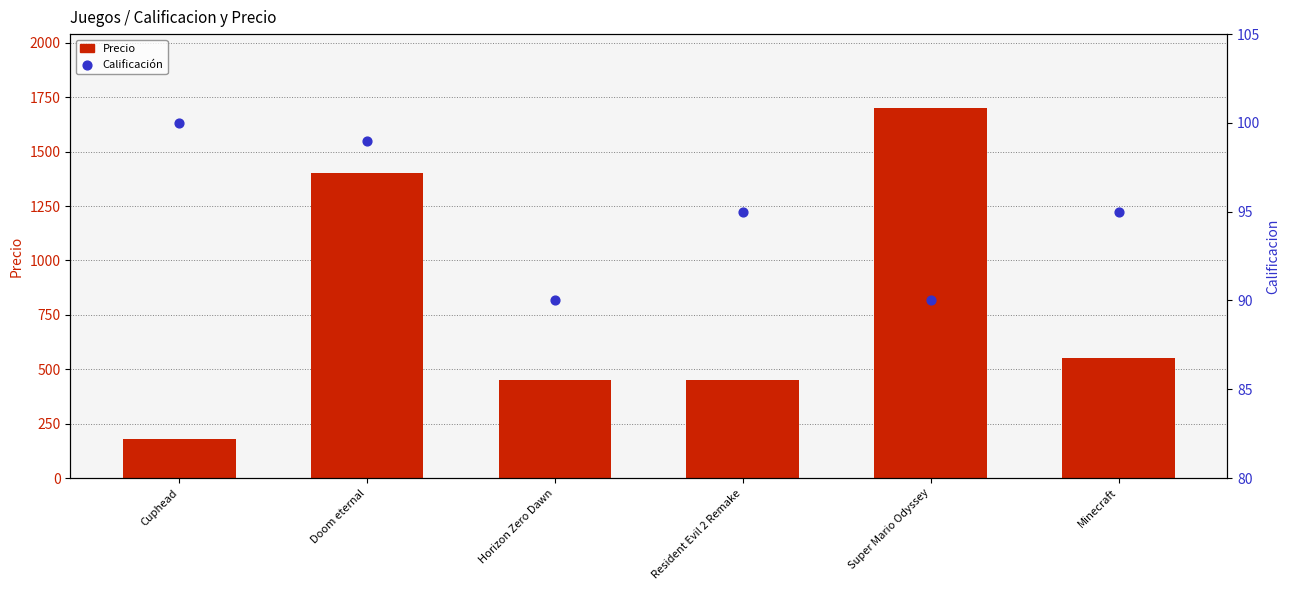

At which category is the sum across all series the highest?

Super Mario Odyssey